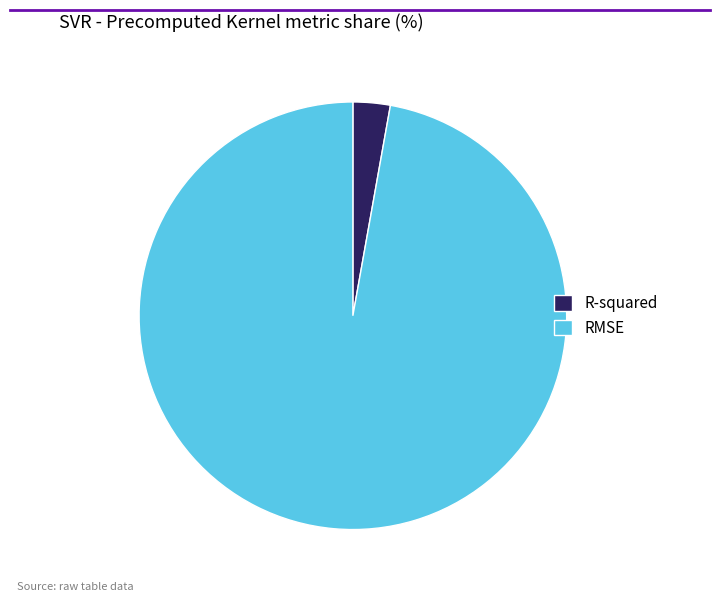

Count the number of slices in the pie.

2